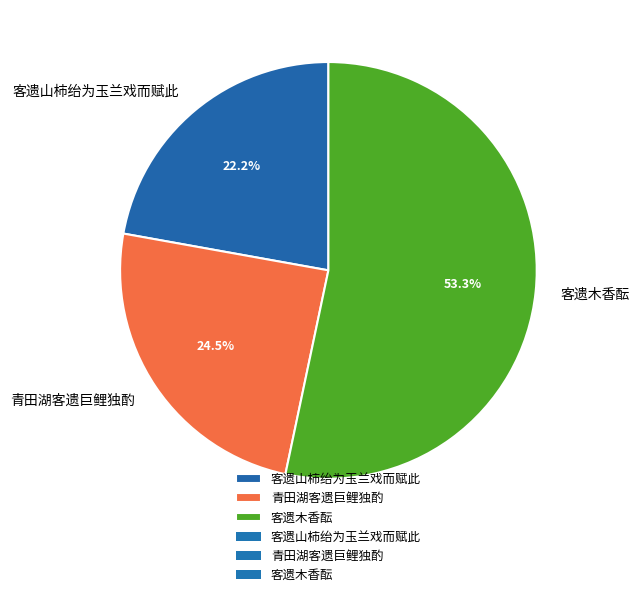

Does 客遗木香酝 account for over 50% of the chart?

Yes